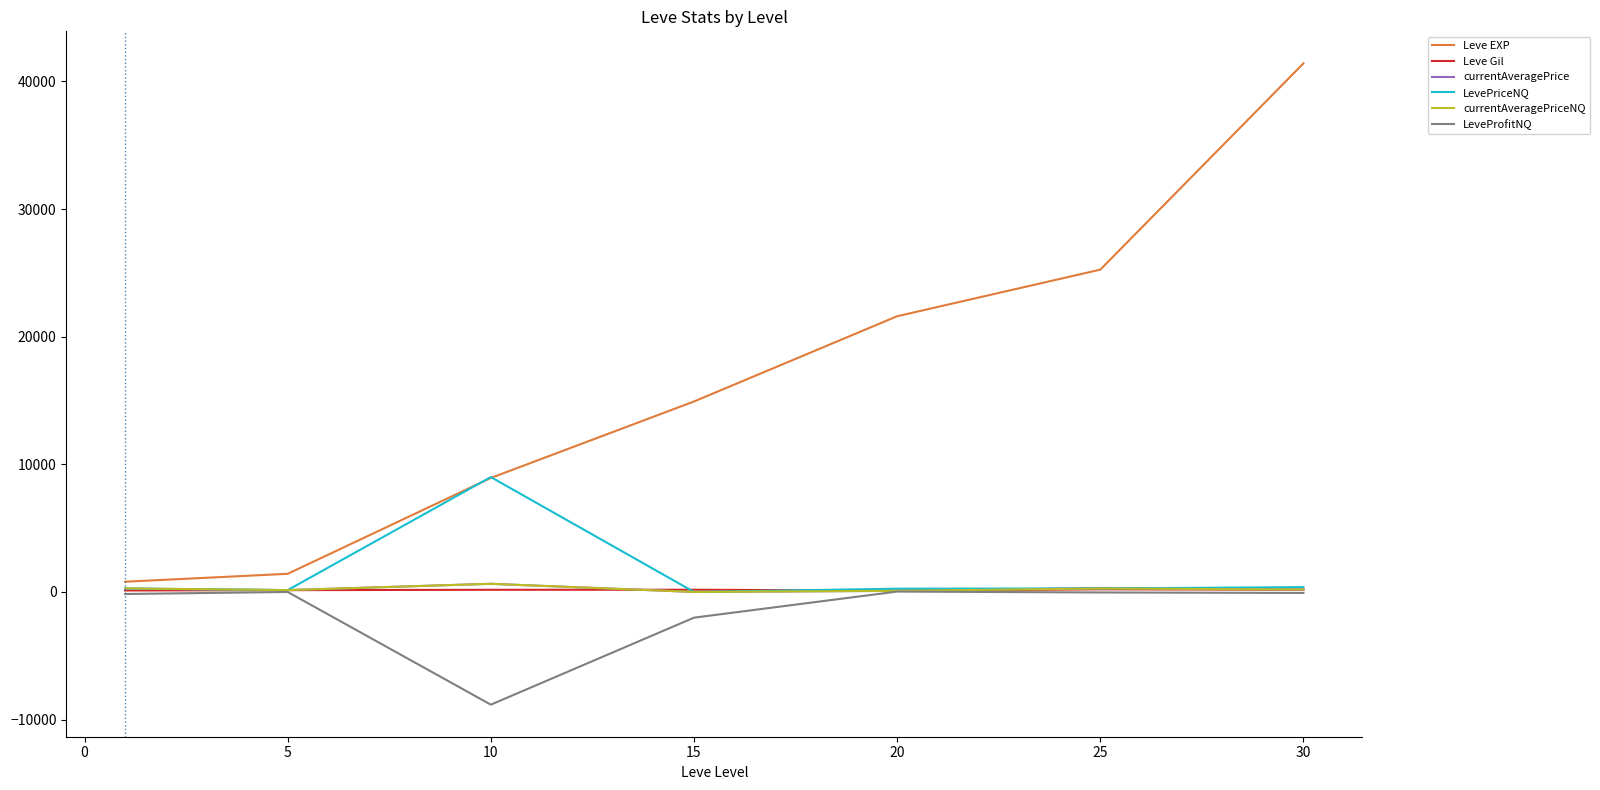

Which series has the largest total across all categories?

Leve EXP